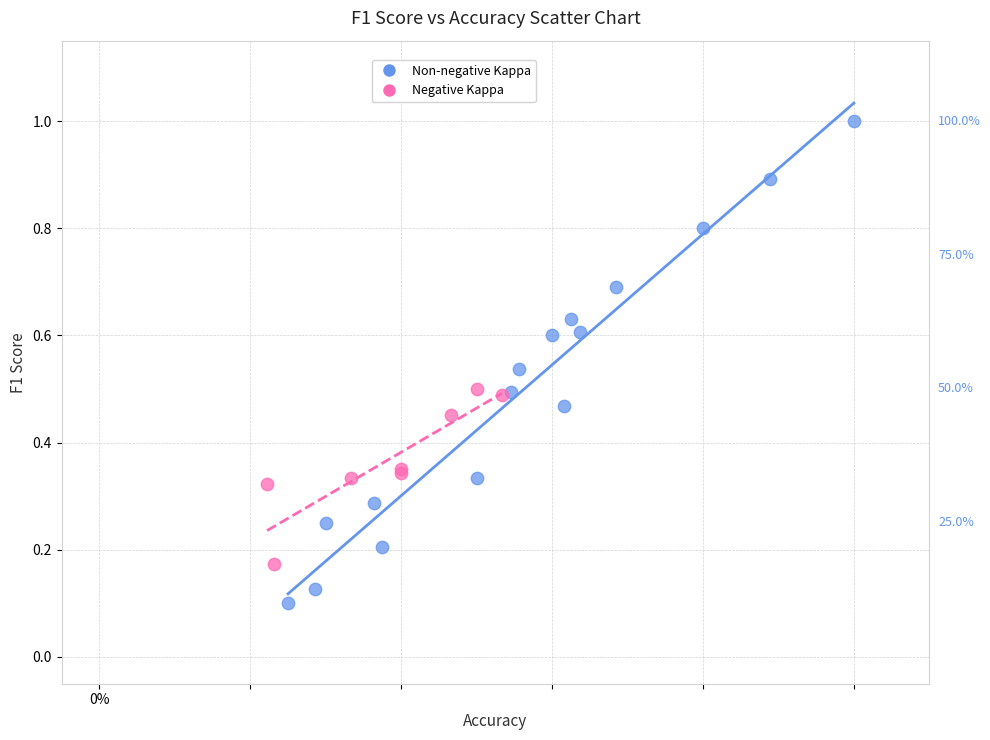

Which series has the widest spread of Y values?

Non-negative Kappa